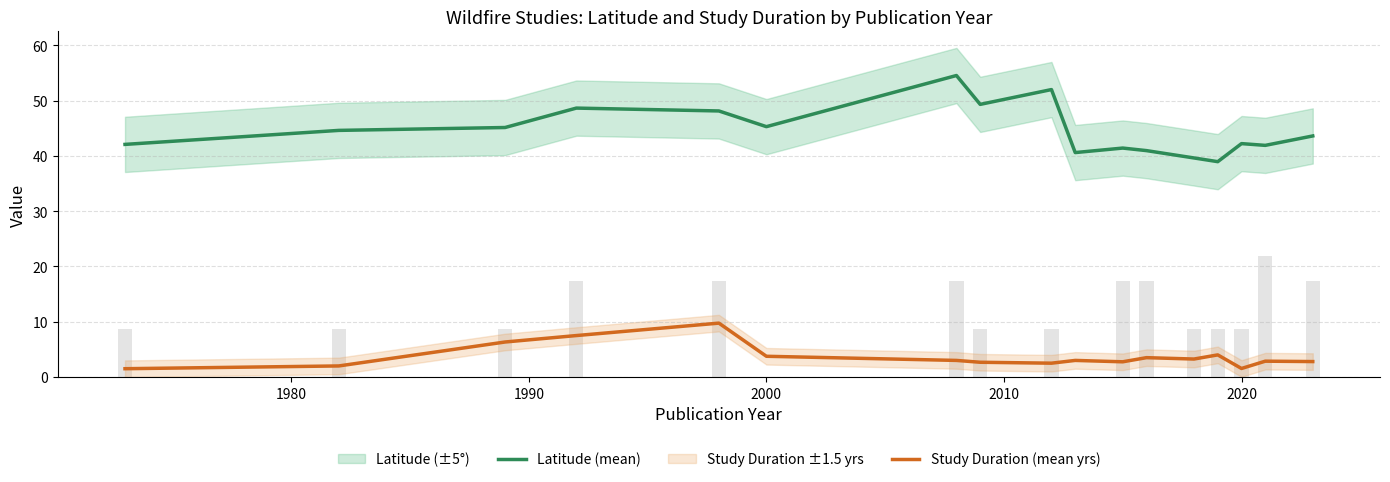

What is the sum of all Latitude (mean) values?

759.4